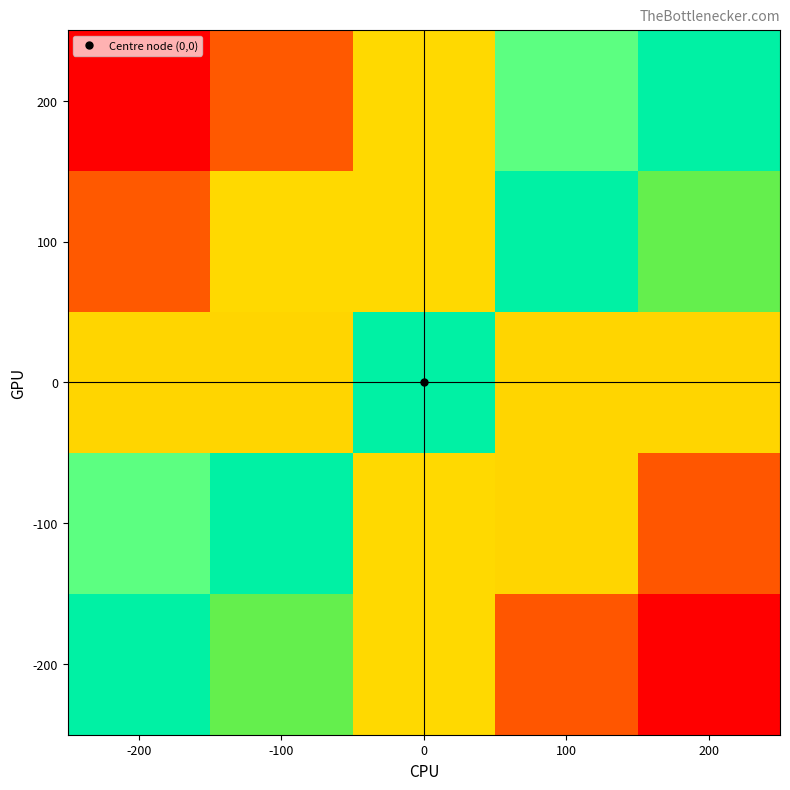

Which series changed the most between 0 and 100?

-200